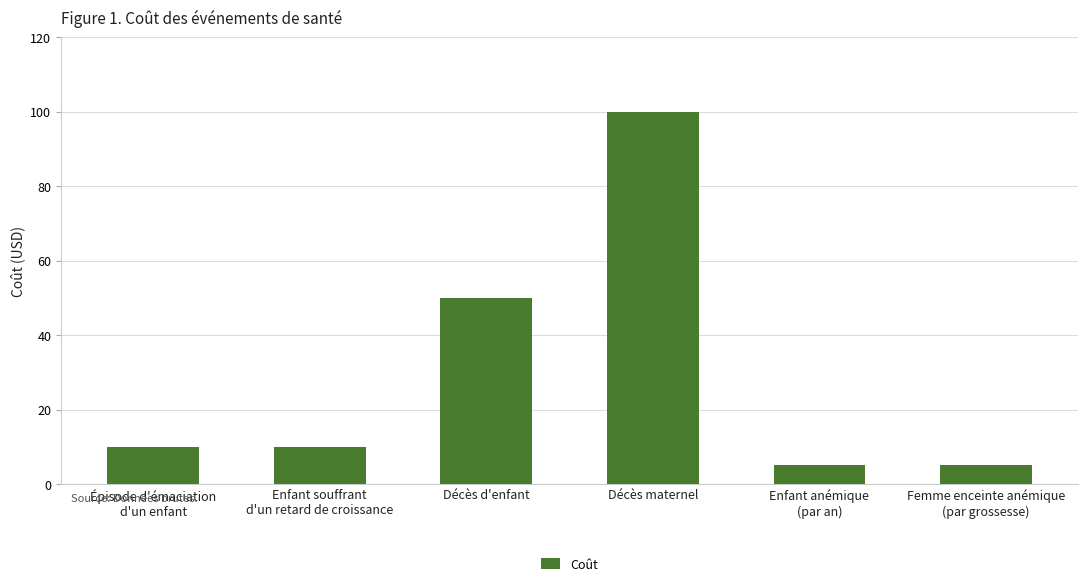

How many bars are there in total?

6